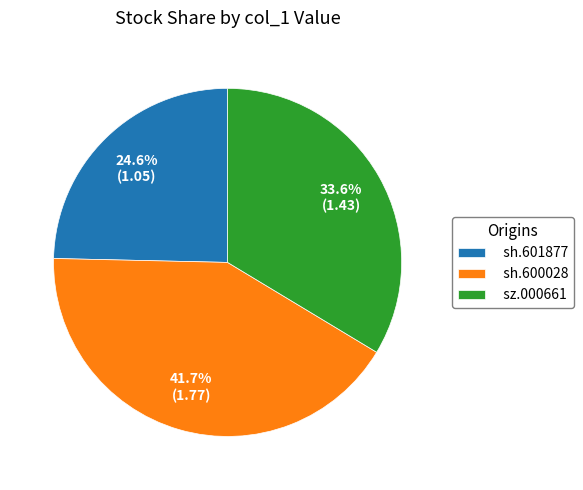

To the nearest percent, what is the average slice percentage?

33%